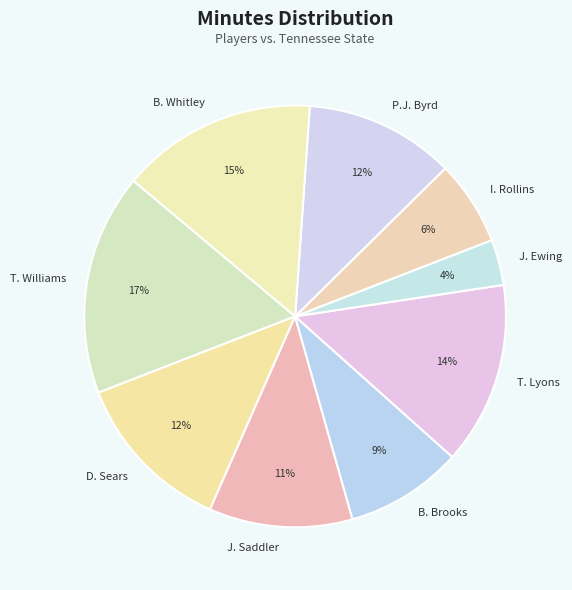

Which slice is the smallest?

J. Ewing